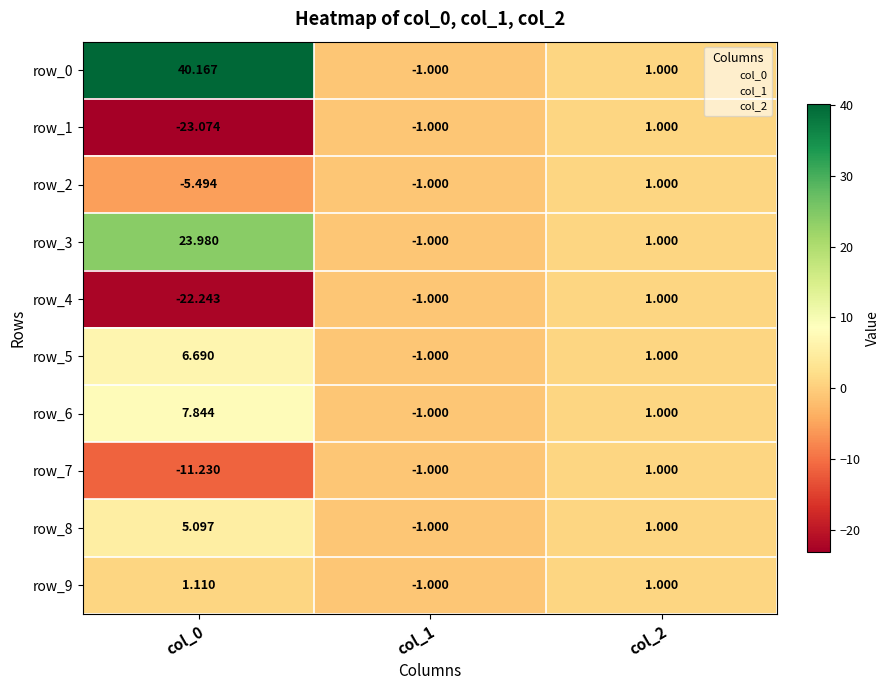

Which category has the lowest value across all series?

col_0